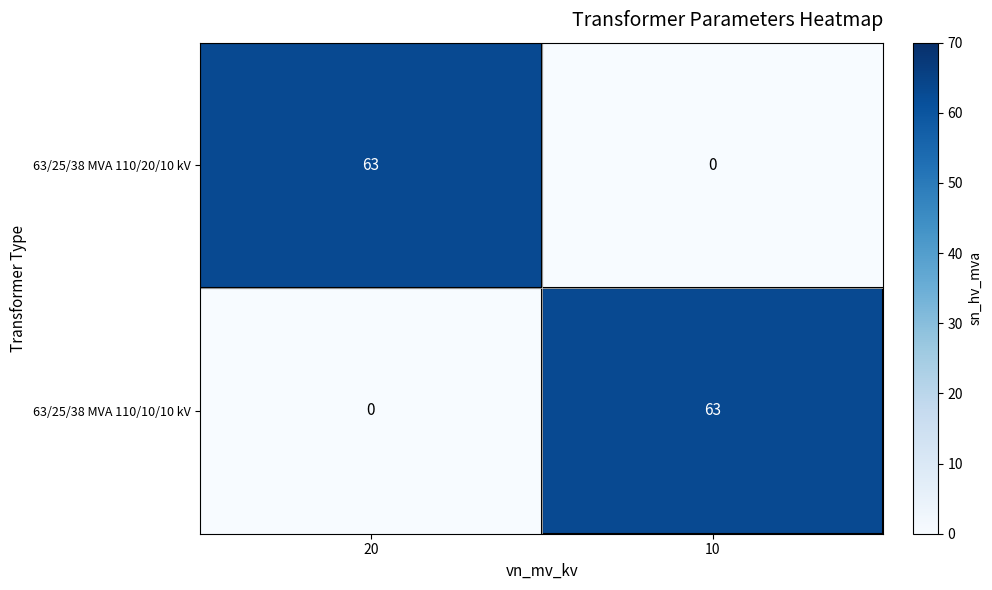

How many data points does each series have?

2